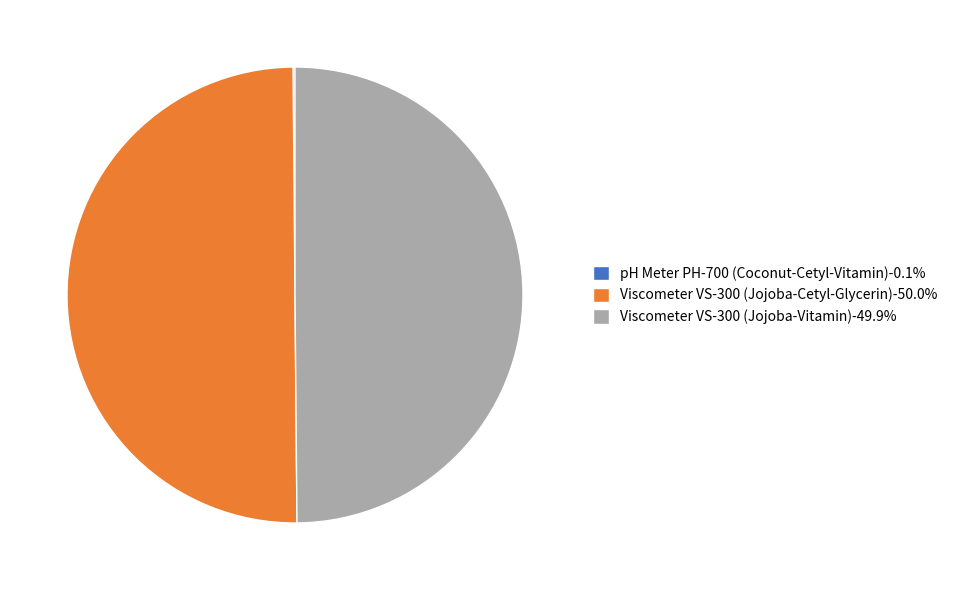

Approximately how many times larger is the value at Viscometer VS-300 (Jojoba-Cetyl-Glycerin)-50.0% compared to Viscometer VS-300 (Jojoba-Vitamin)-49.9%?

1.0